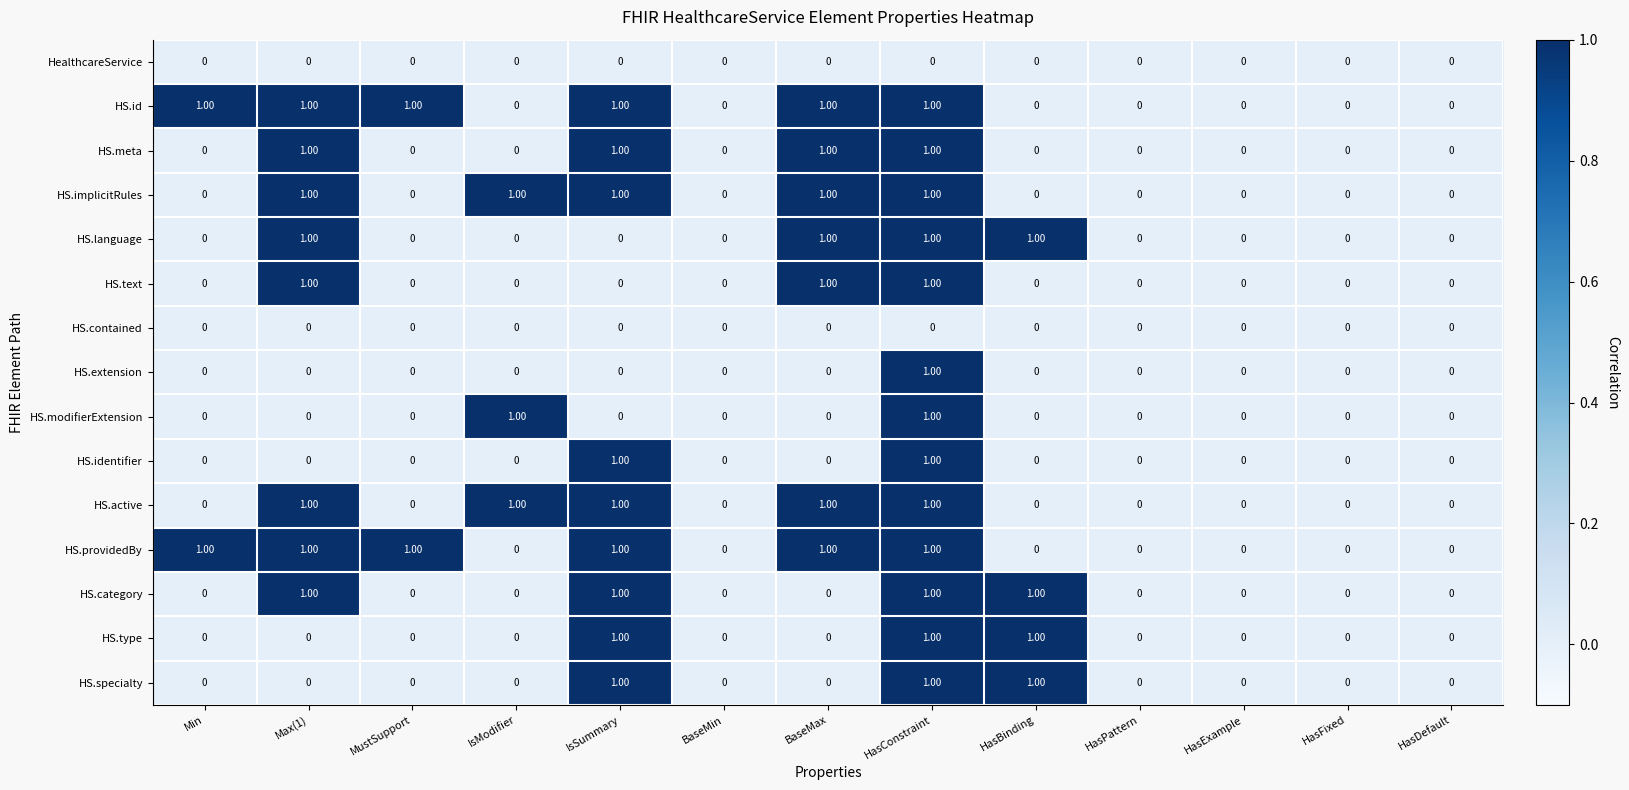

At which category is the sum across all series the highest?

HasConstraint